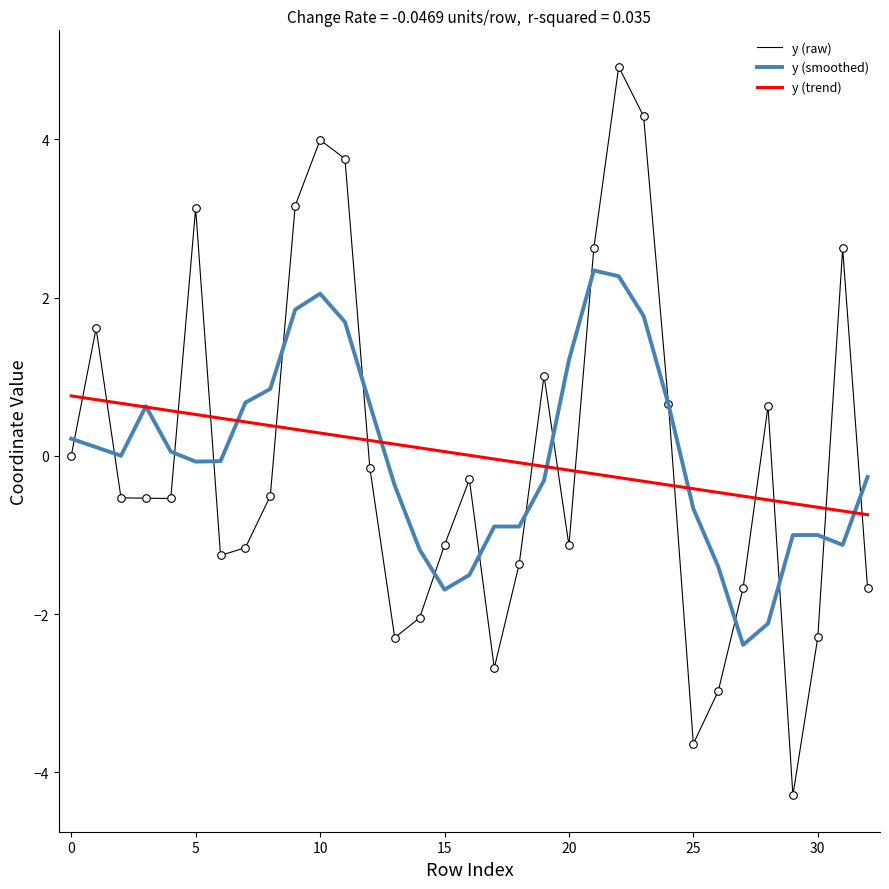

Which series has the widest spread of values?

y (raw)